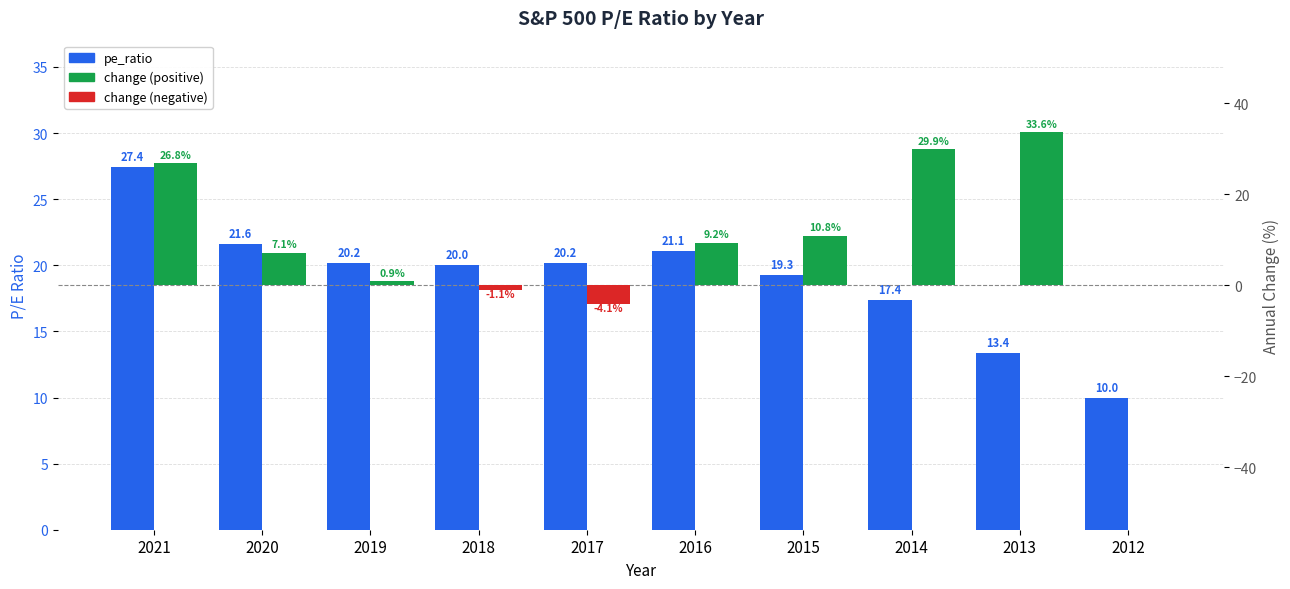

Is it true that pe_ratio equals 29.4 at 2018?

False